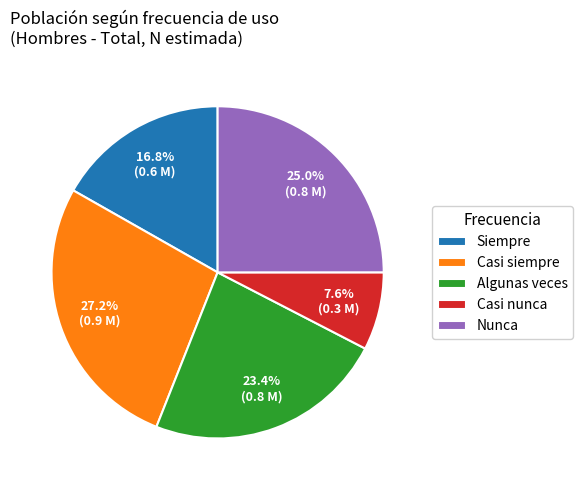

What percentage do Algunas veces and Siempre together represent?

40.2%